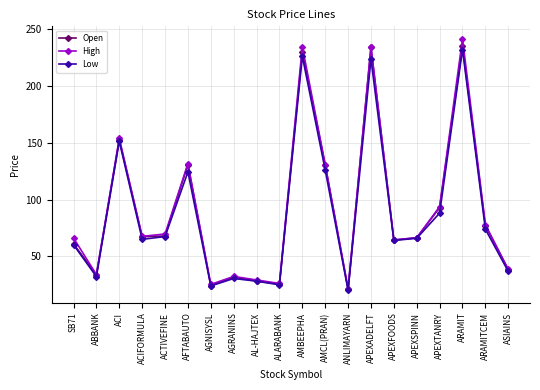

What is the highest value of the Open series?

235.2